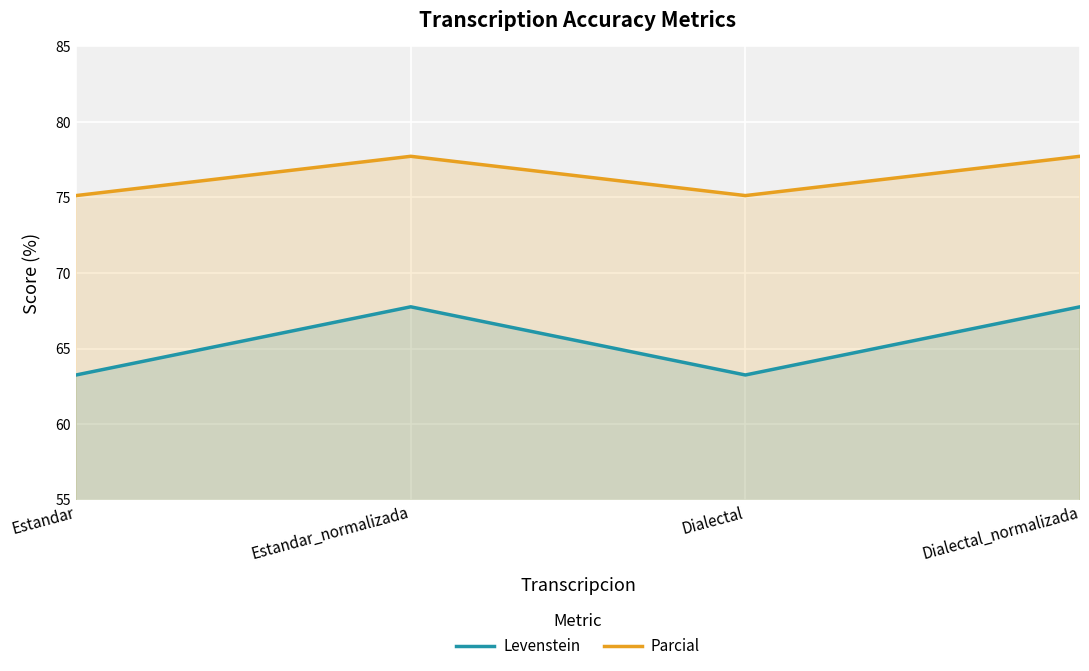

What is the average value of the Levenstein series?

65.5